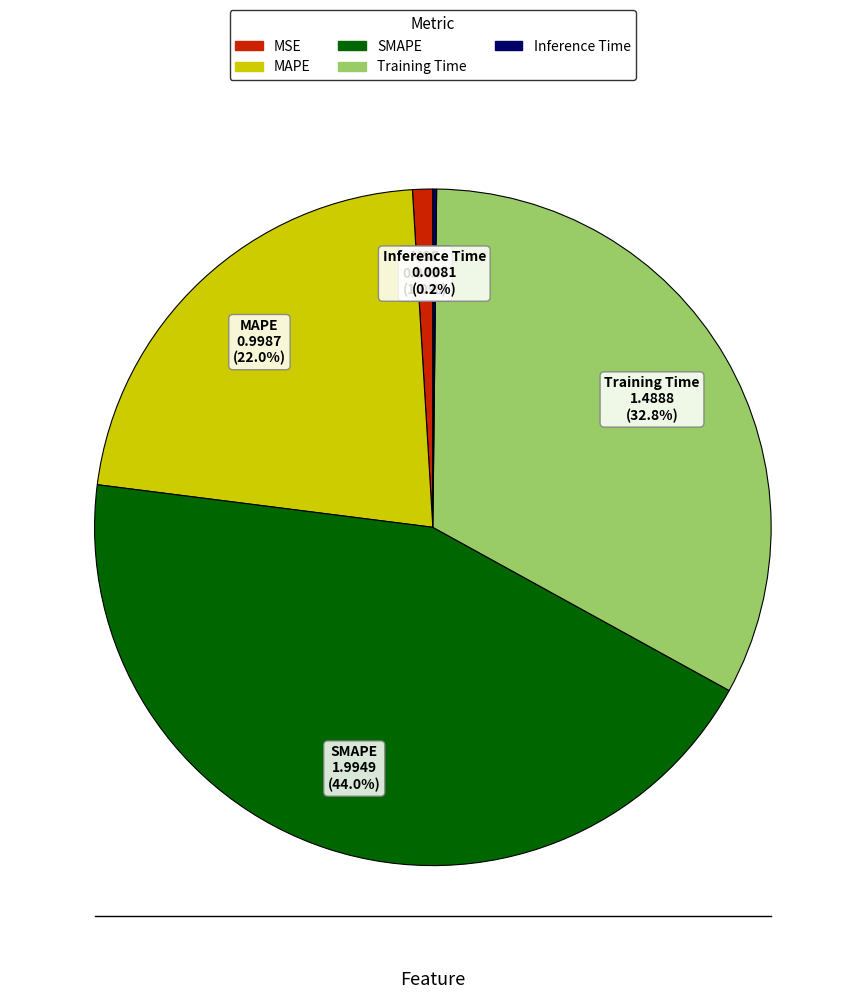

Which slice is the largest?

SMAPE